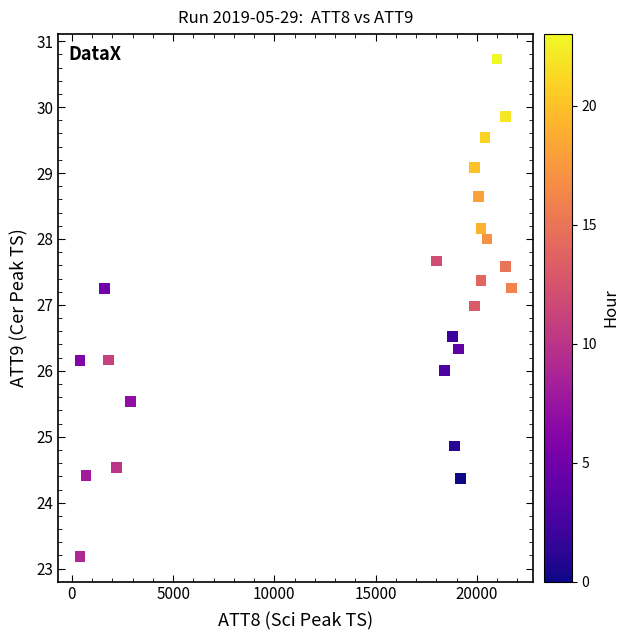

What is the range of Y values (max minus min)?

7.5